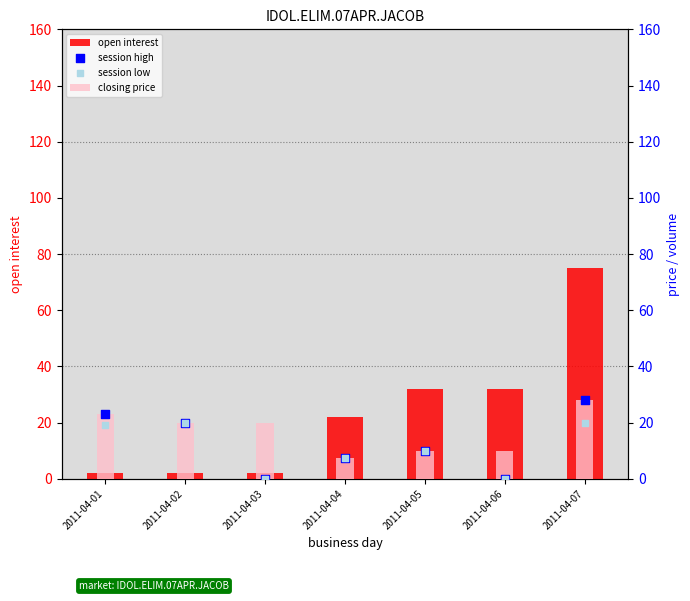

Which series has the widest spread of Y values?

open interest